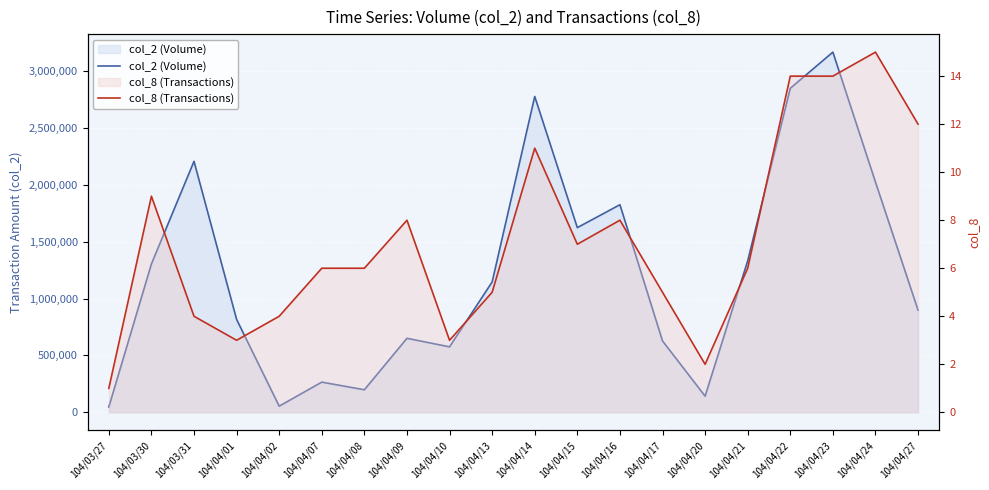

What is the sum of the col_2 (Volume) values at 104/04/23 and 104/03/31?

5371730